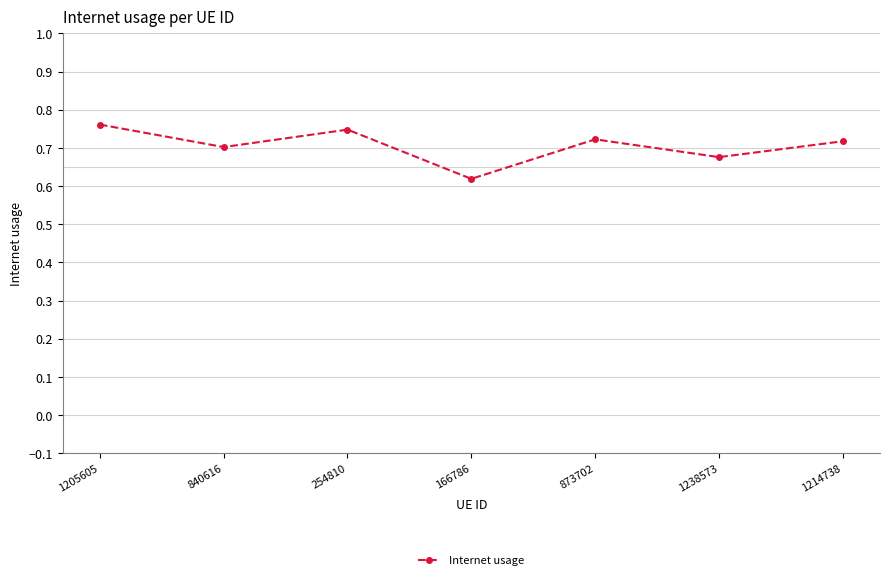

Is it true that the value at 1214738 is 0.7?

True